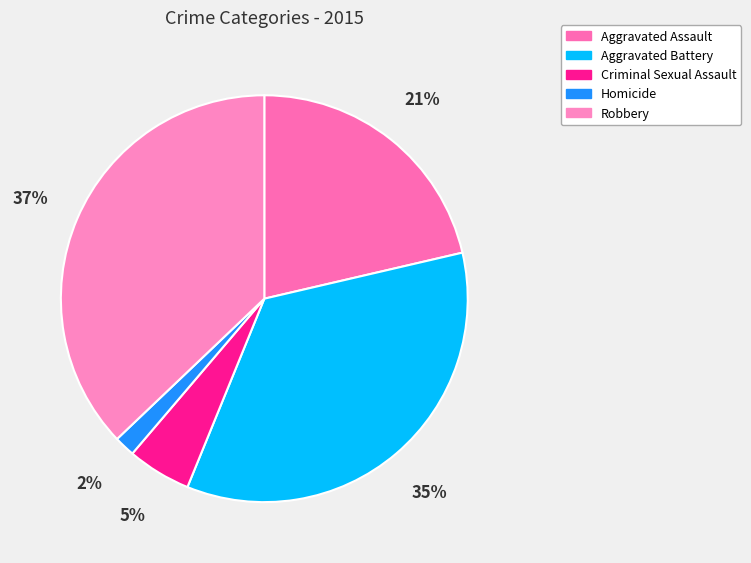

How many slices are in this pie chart?

5